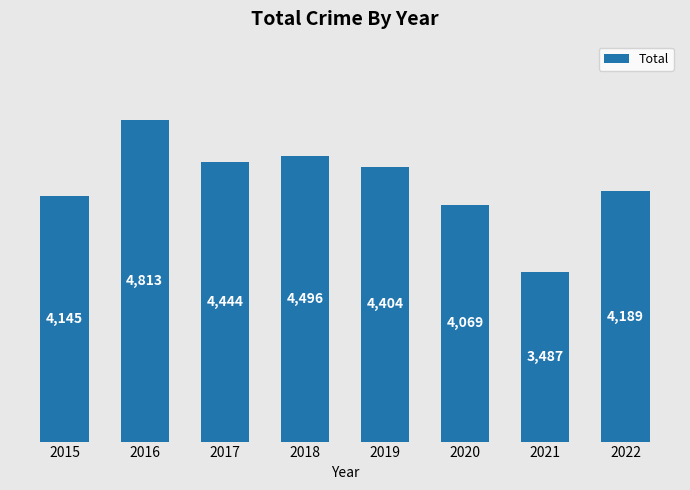

Rank the categories by value from lowest to highest.

2021, 2020, 2015, 2022, 2019, 2017, 2018, 2016